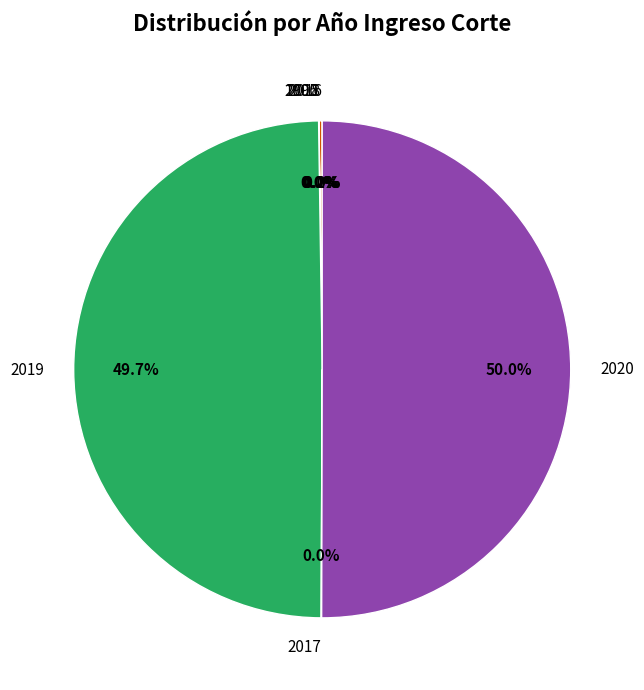

What percentage is the 2019 slice, to the nearest percent?

50%